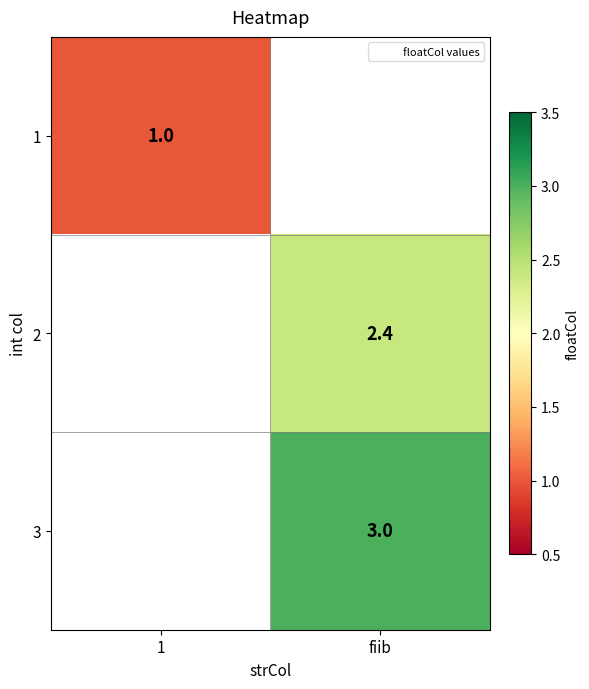

The value of 2 at fiib is 1.6. True or false?

False